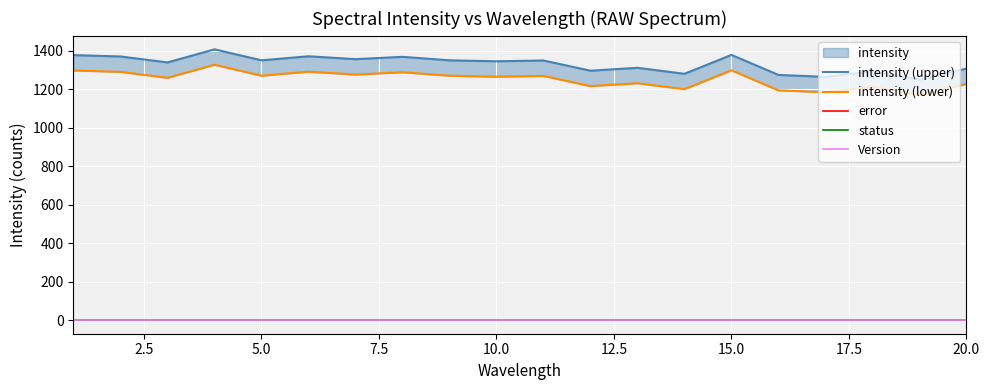

What is the average value of the Version series?

1